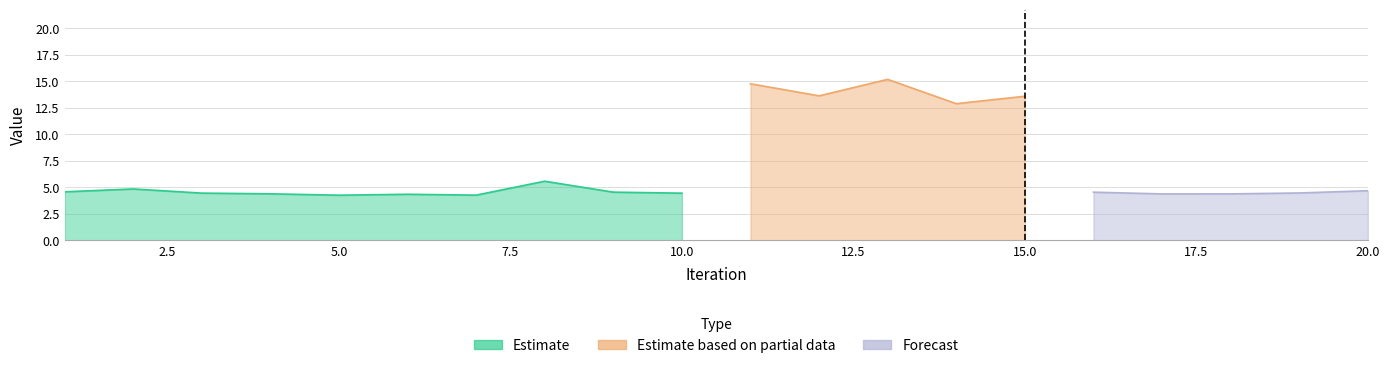

At which category does Gross Volume reach its first local peak?

2